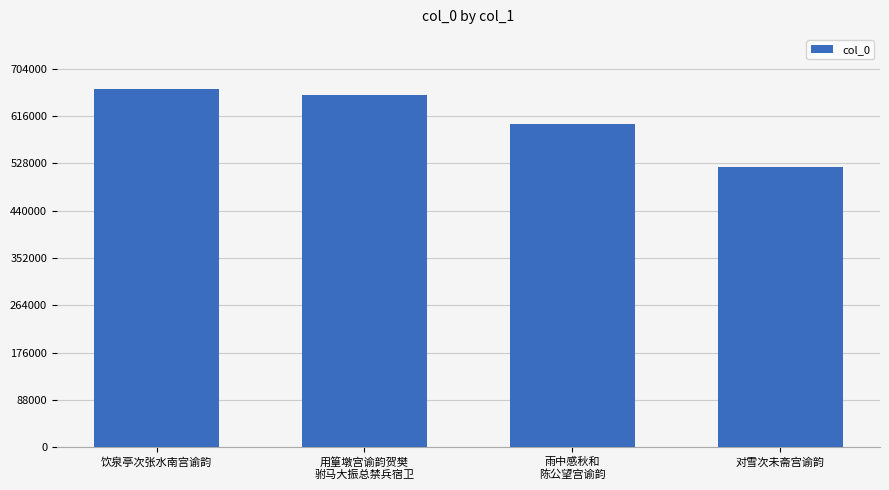

What is the difference between the maximum and minimum values?

144705